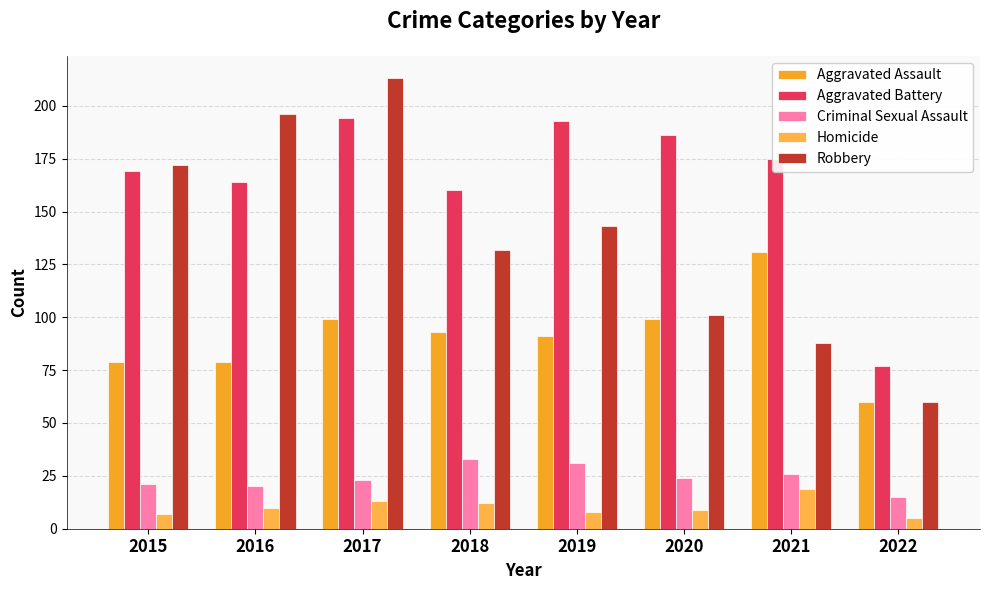

What is the value of the Homicide bar at the 6th from the left?

9